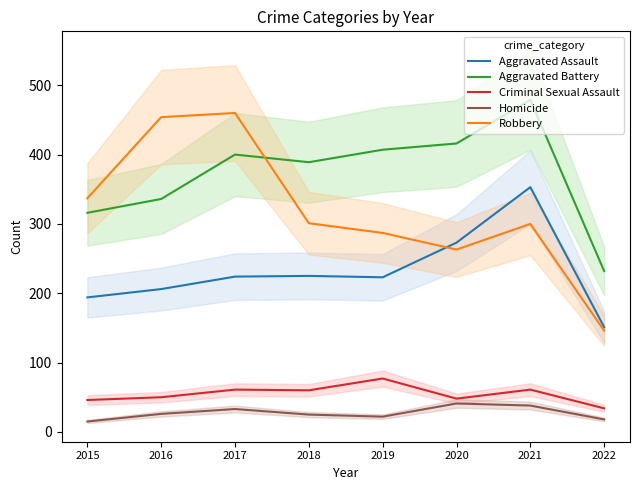

What value does the Homicide series have at 2021, to the nearest 5?

40